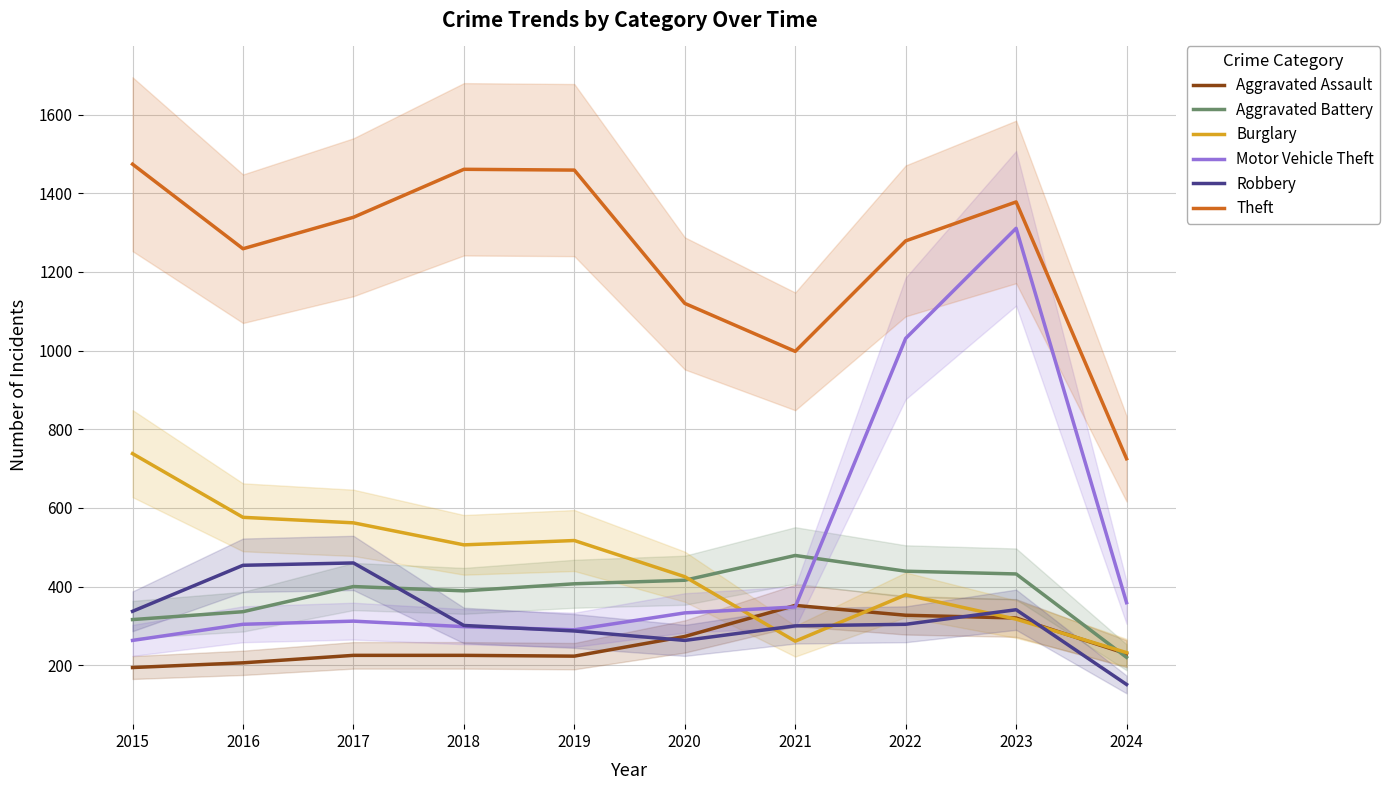

True or false: Theft and Robbery intersect in this chart.

False